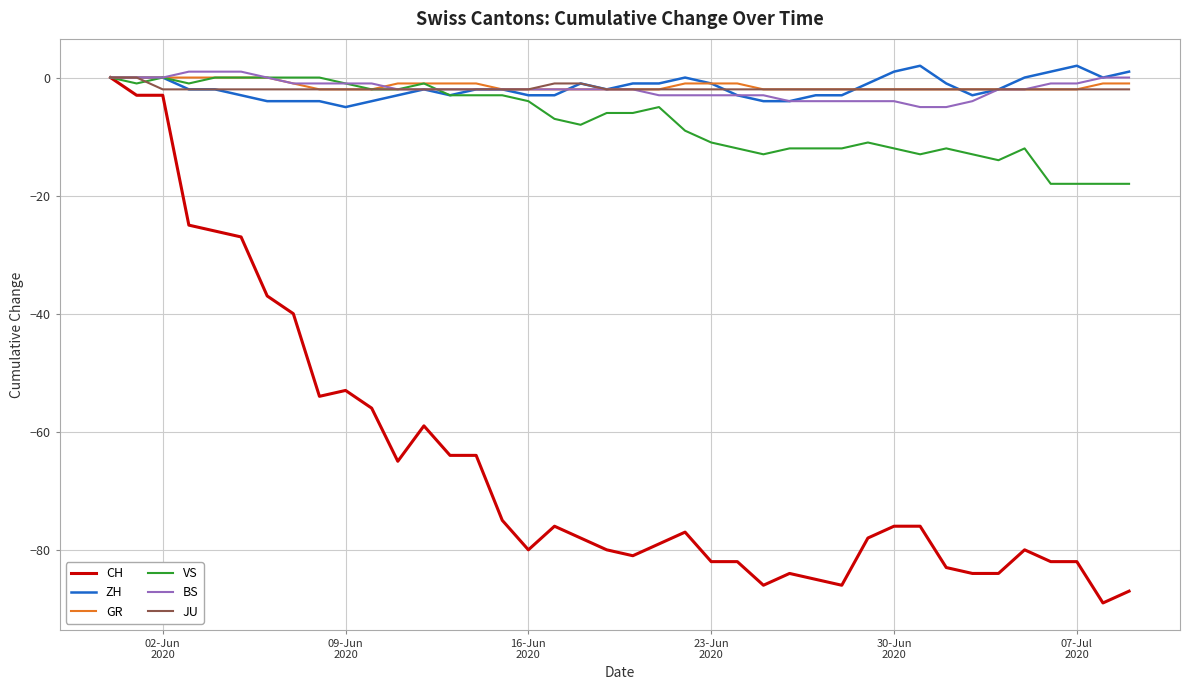

What is the average value of the BS series?

-2